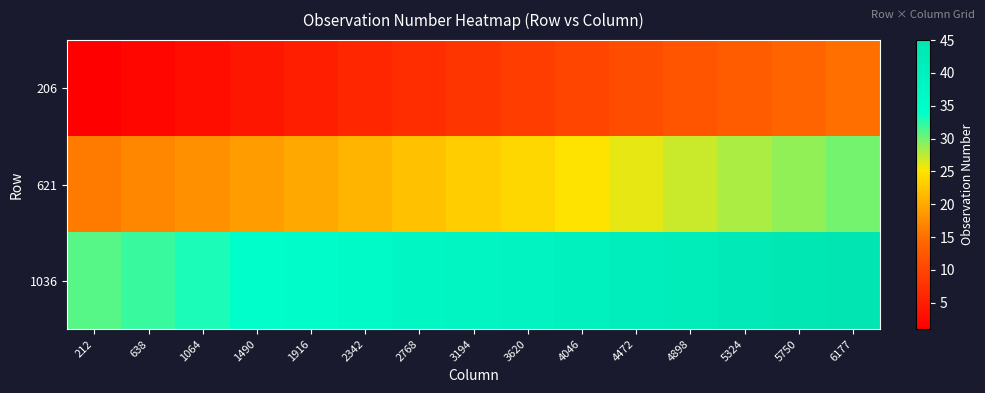

Reading left to right, extract all data points from this chart.

206: 212=1	638=2	1064=3	1490=4	1916=5	2342=6	2768=7	3194=8	3620=9	4046=10	4472=11	4898=12	5324=13	5750=14	6177=15
621: 212=16	638=17	1064=18	1490=19	1916=20	2342=21	2768=22	3194=23	3620=24	4046=25	4472=26	4898=27	5324=28	5750=29	6177=30
1036: 212=31	638=32	1064=33	1490=34	1916=35	2342=36	2768=37	3194=38	3620=39	4046=40	4472=41	4898=42	5324=43	5750=44	6177=45